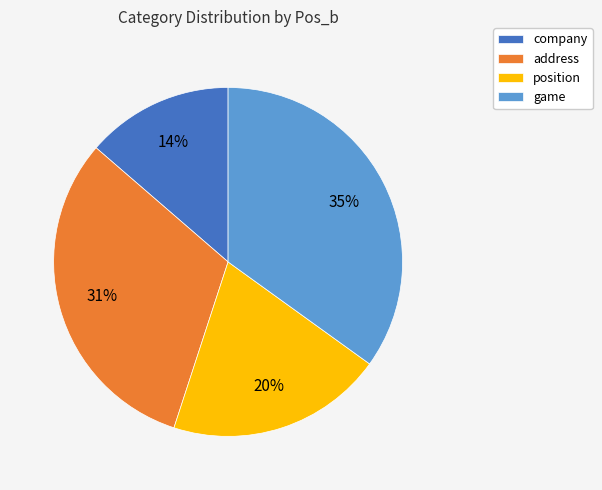

Does game represent more than half of the total?

No